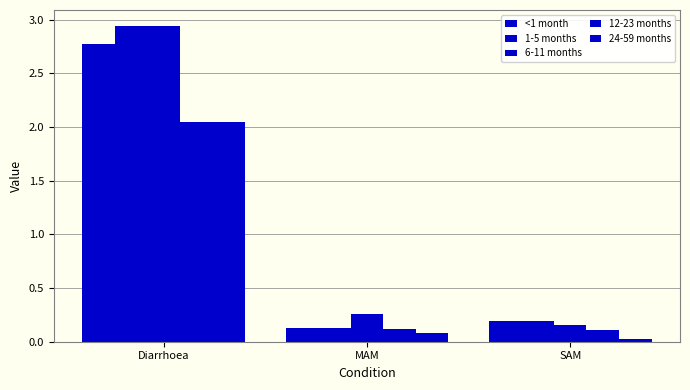

Reading left to right, transcribe all the data shown in this chart.

<1 month: Diarrhoea=2.8	MAM=0.1	SAM=0.2
1-5 months: Diarrhoea=2.9	MAM=0.1	SAM=0.2
6-11 months: Diarrhoea=2.9	MAM=0.3	SAM=0.2
12-23 months: Diarrhoea=2.1	MAM=0.1	SAM=0.1
24-59 months: Diarrhoea=2.1	MAM=0.1	SAM=0.0